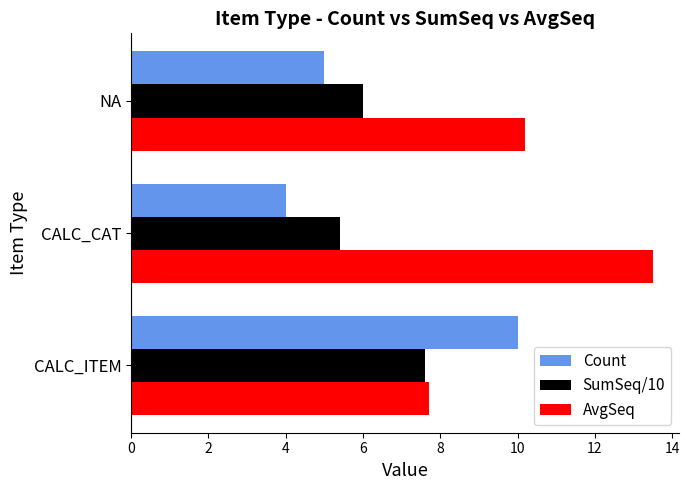

Rank the series by their maximum value, from lowest to highest.

SumSeq/10, Count, AvgSeq